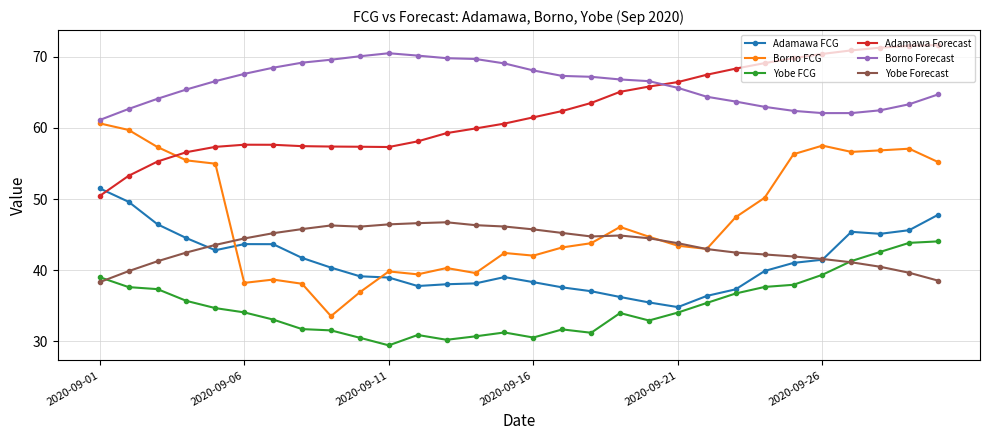

What is the maximum value for Adamawa FCG?

51.5